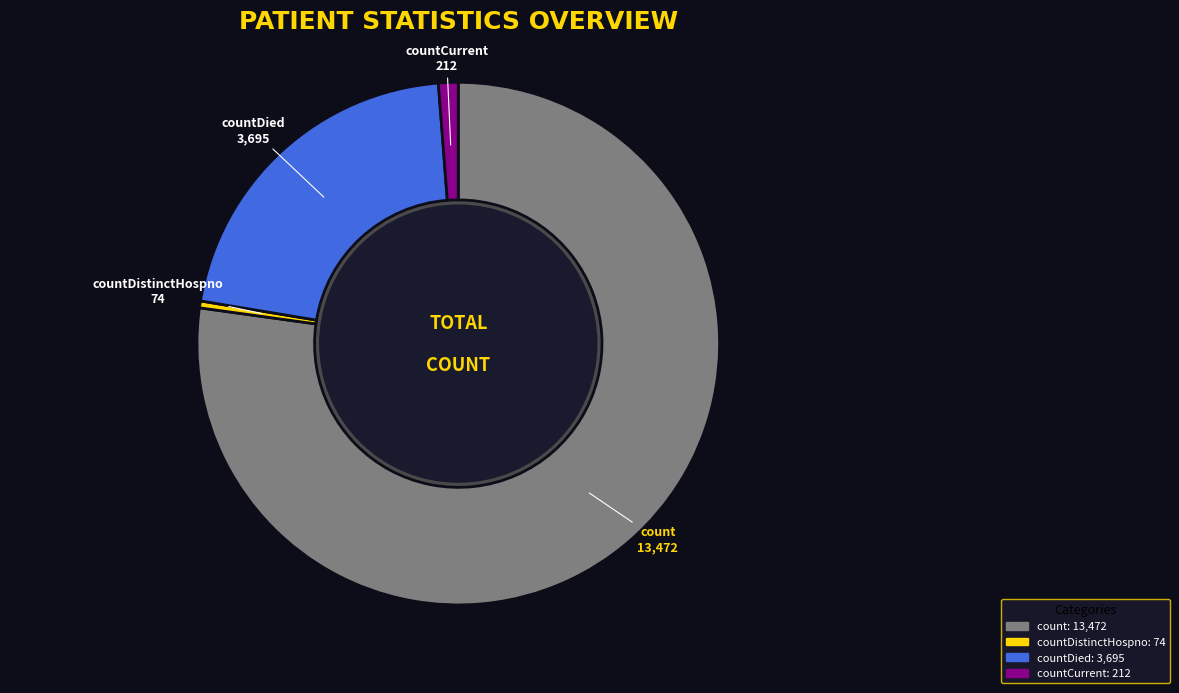

The countDied slice represents 21% of the pie. True or false?

True